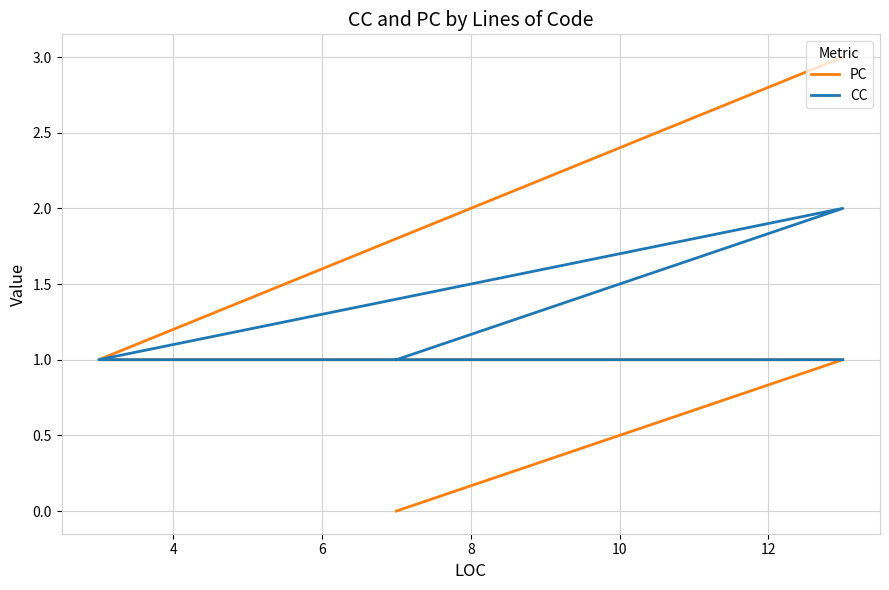

Is it true that PC equals 2 at 2?

False